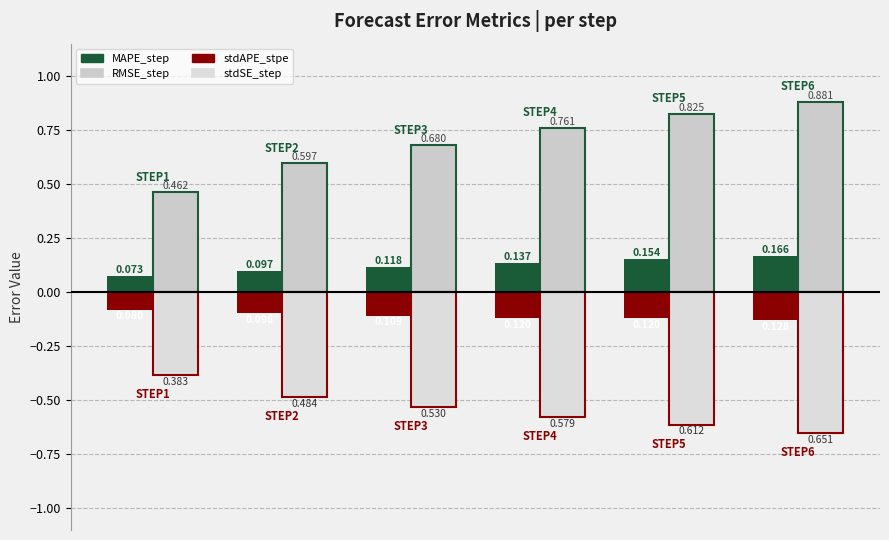

What is the sum of all MAPE_step values?

0.7